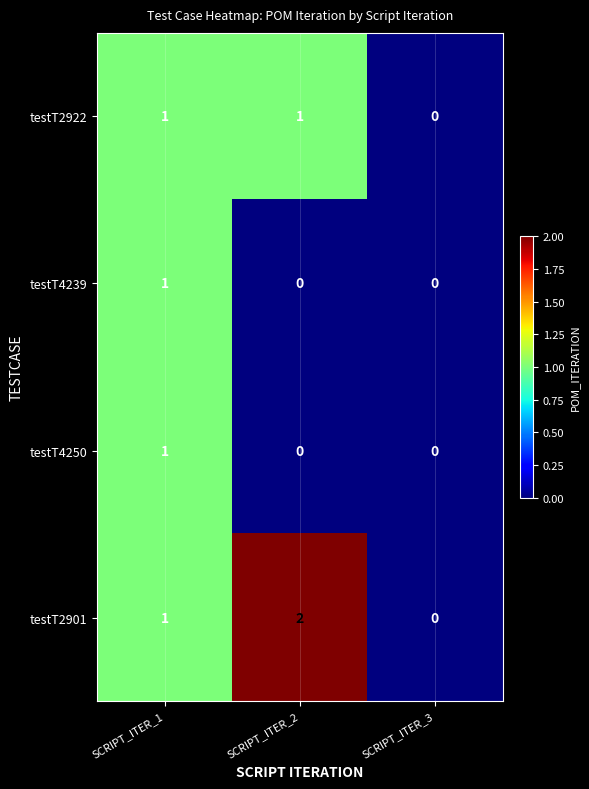

Which label corresponds to the largest value in the chart?

SCRIPT_ITER_2